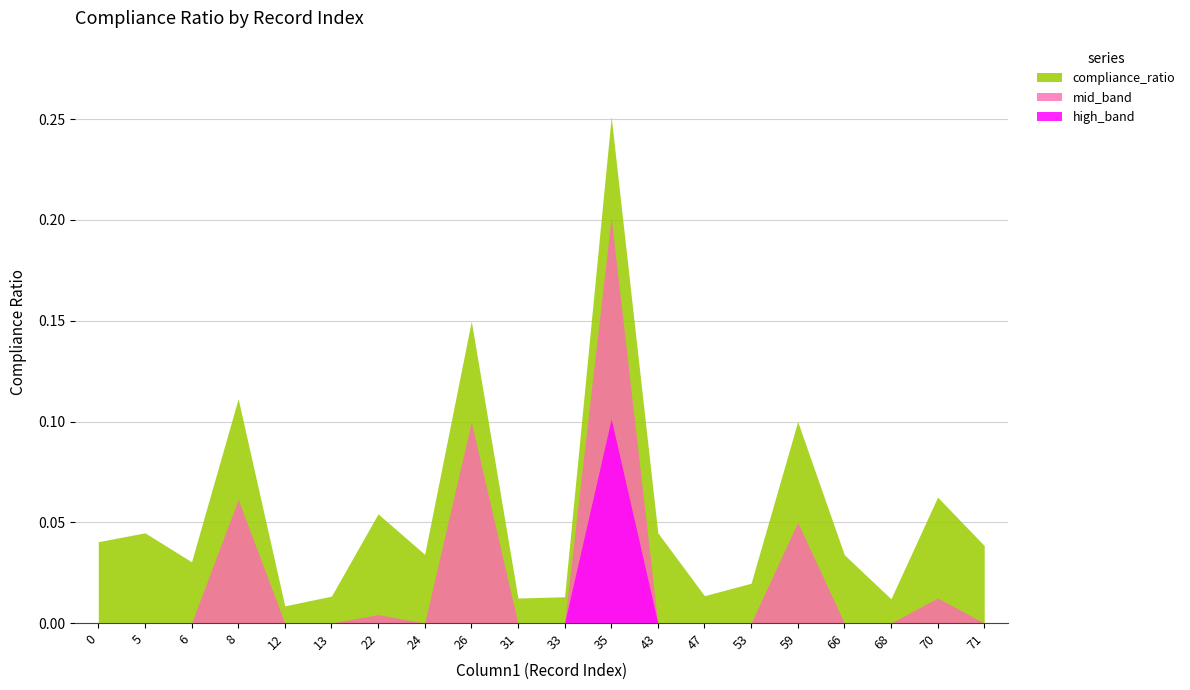

Reading right to left, what are all the values shown in this chart?

0.0	0.1	0.0	0.0	0.1	0.0	0.0	0.0	0.3	0.0	0.0	0.1	0.0	0.1	0.0	0.0	0.1	0.0	0.0	0.0